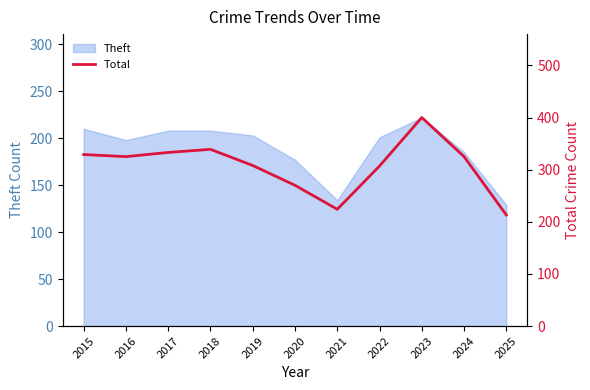

Reading left to right, list all the values displayed in this chart.

329	325	333	339	308	270	224	307	400	325	213